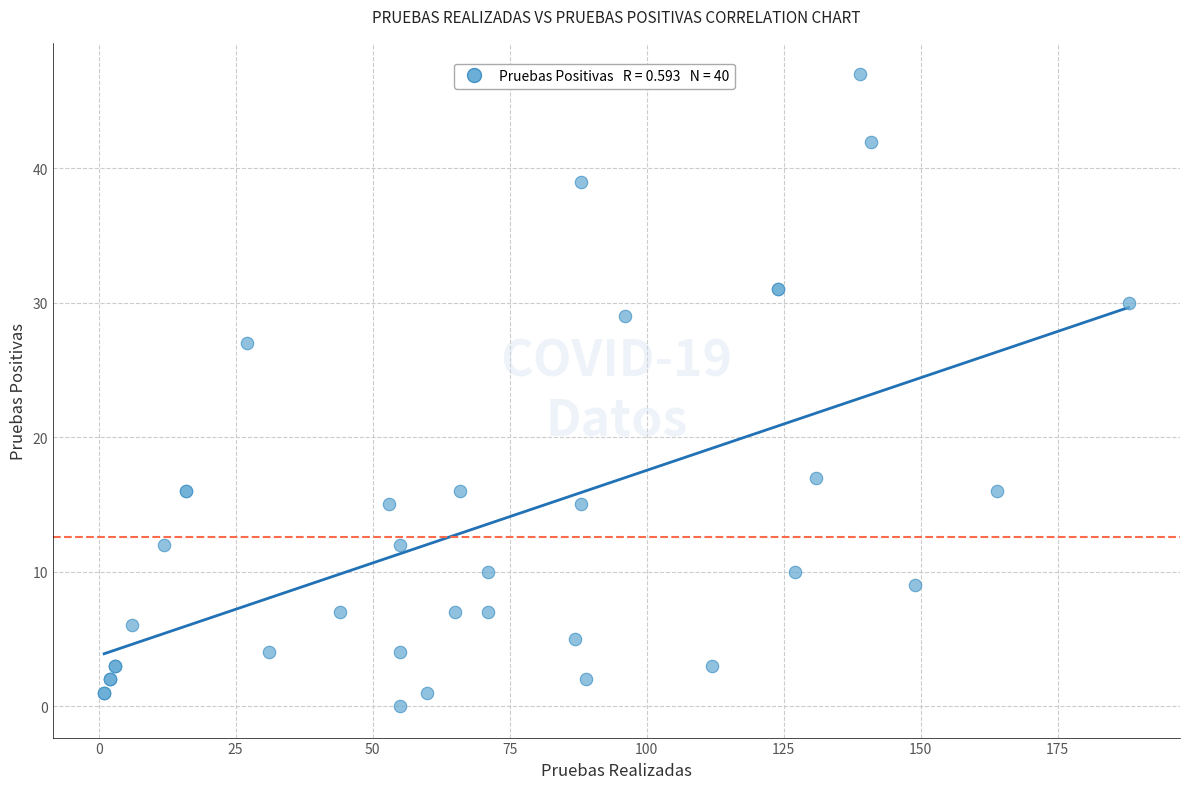

What Y value in the scatter plot is closest to 23?

27